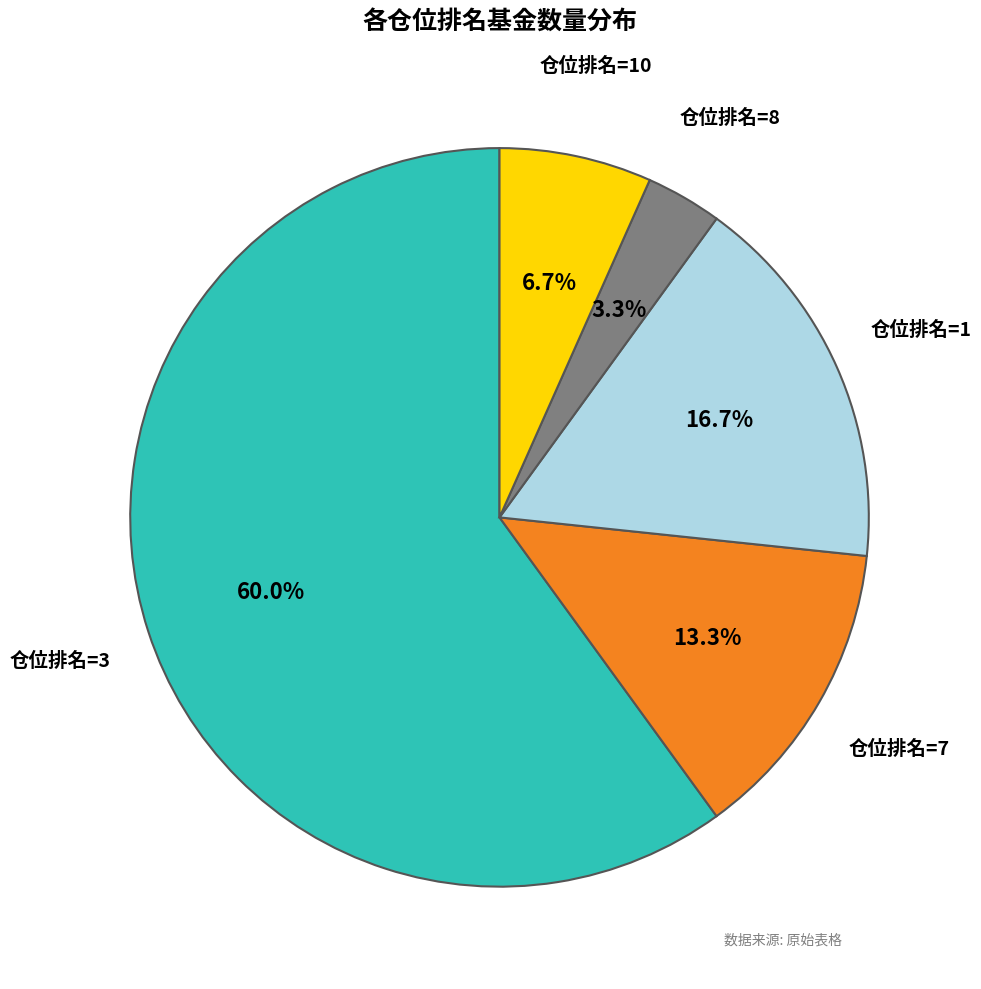

Is 仓位排名=7 the majority of the pie?

No